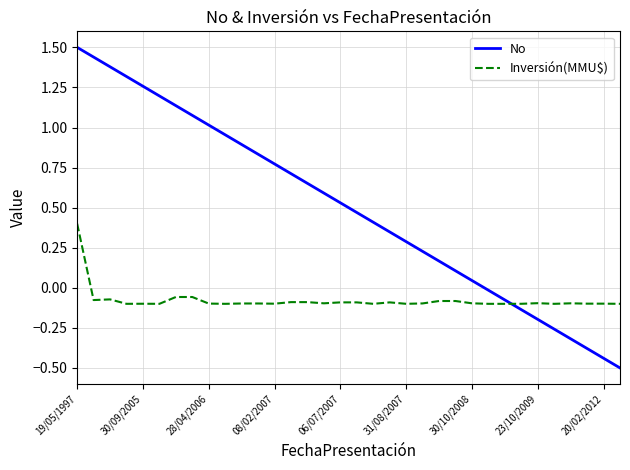

What is the difference between the maximum and minimum values in the No series?

2.0